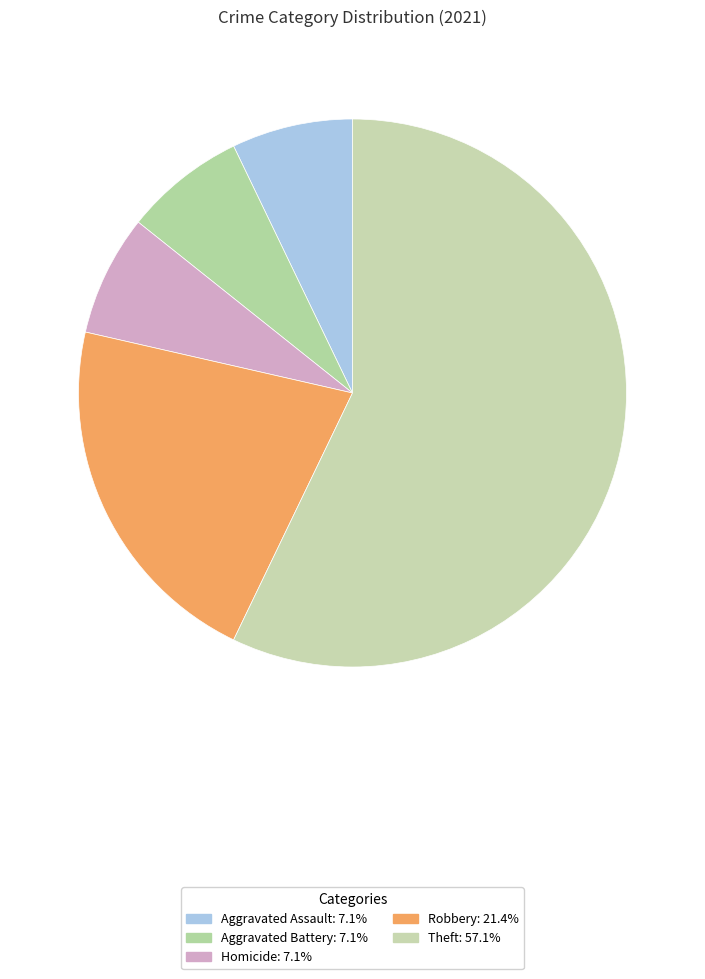

True or false: Homicide accounts for 1% of the total.

False